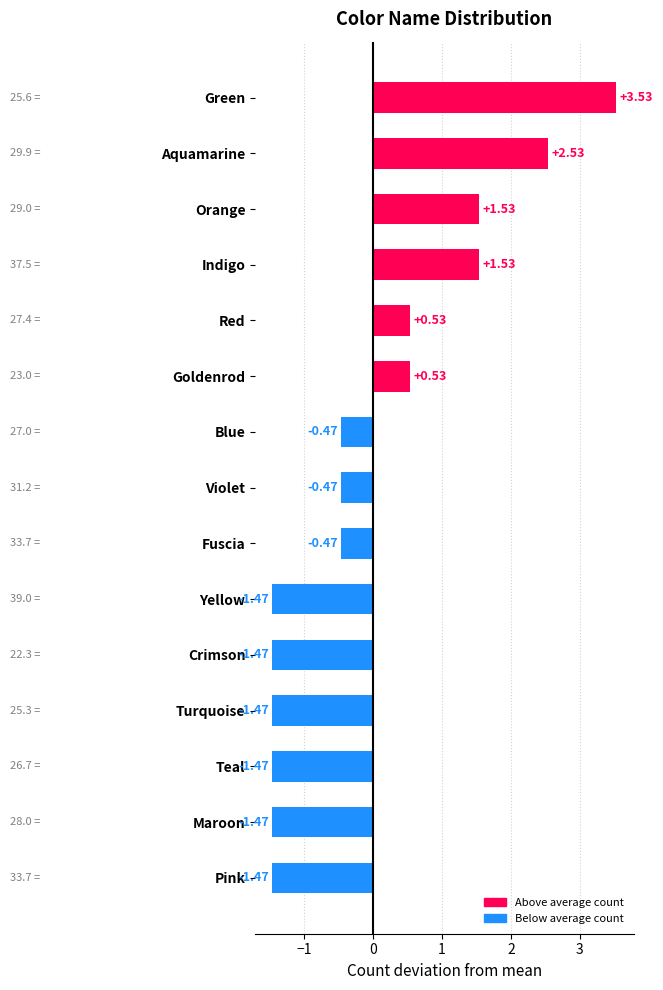

What is the difference between the values at Crimson and Fuscia?

1.0